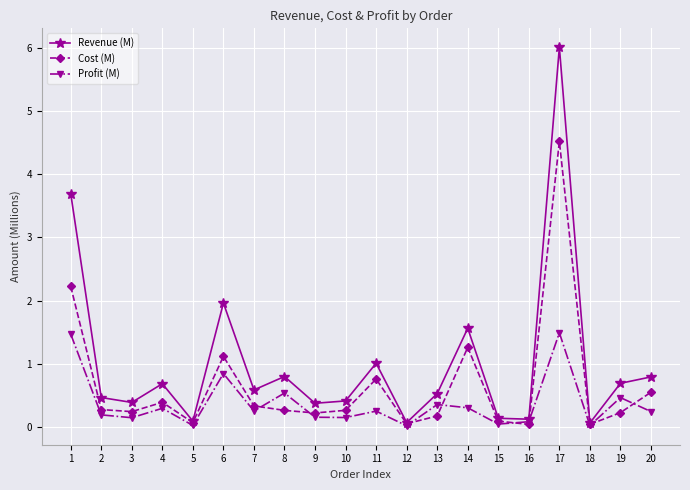

At which category does Profit (M) reach its first local peak?

4